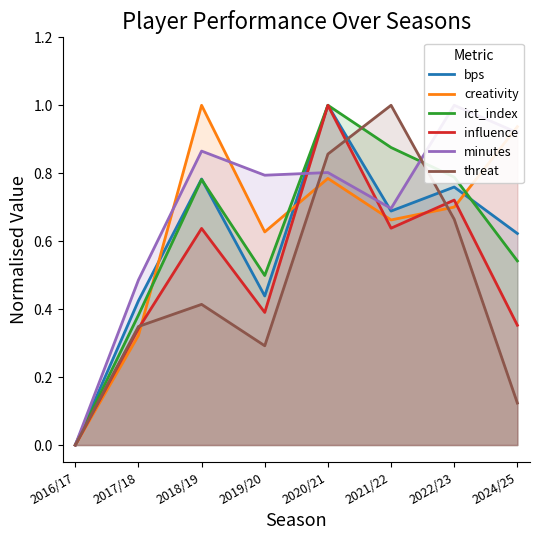

True or false: ict_index has a value of 0.0 at 2016/17.

True